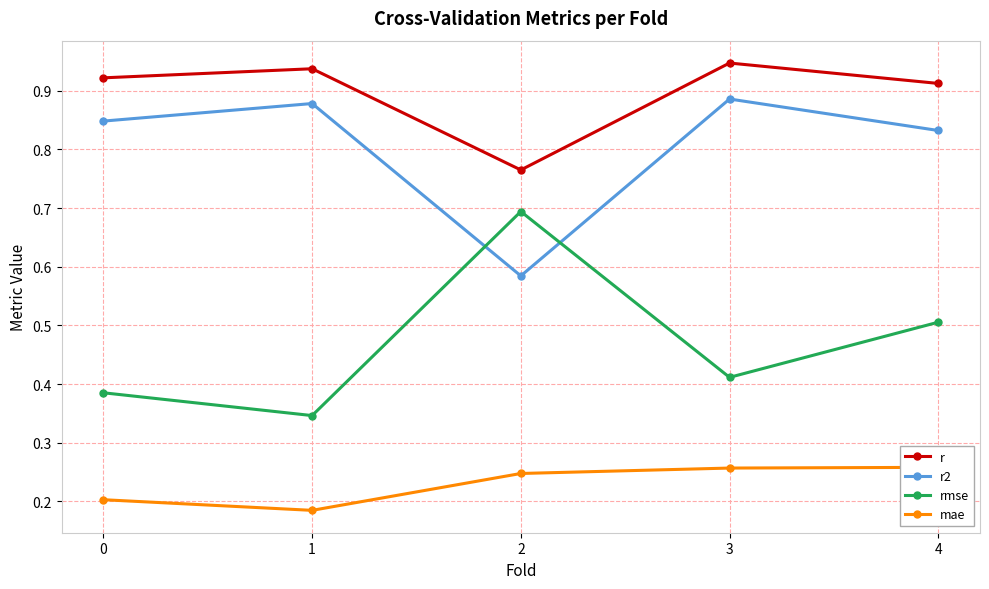

What is the spread (max minus min) of values at 0?

0.7